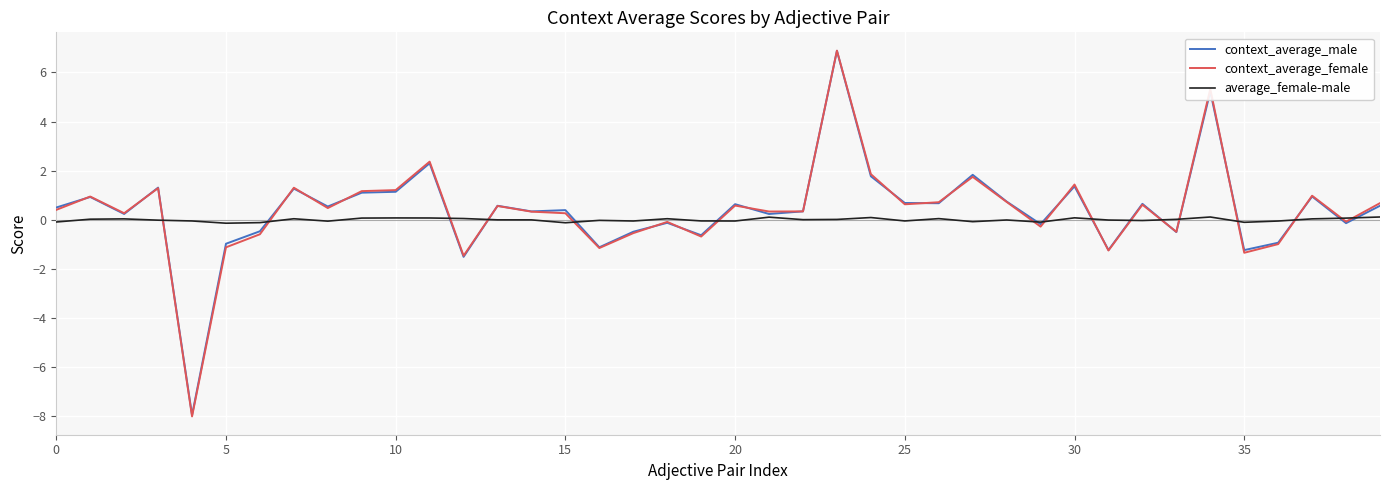

What is the maximum value shown in the chart?

6.9